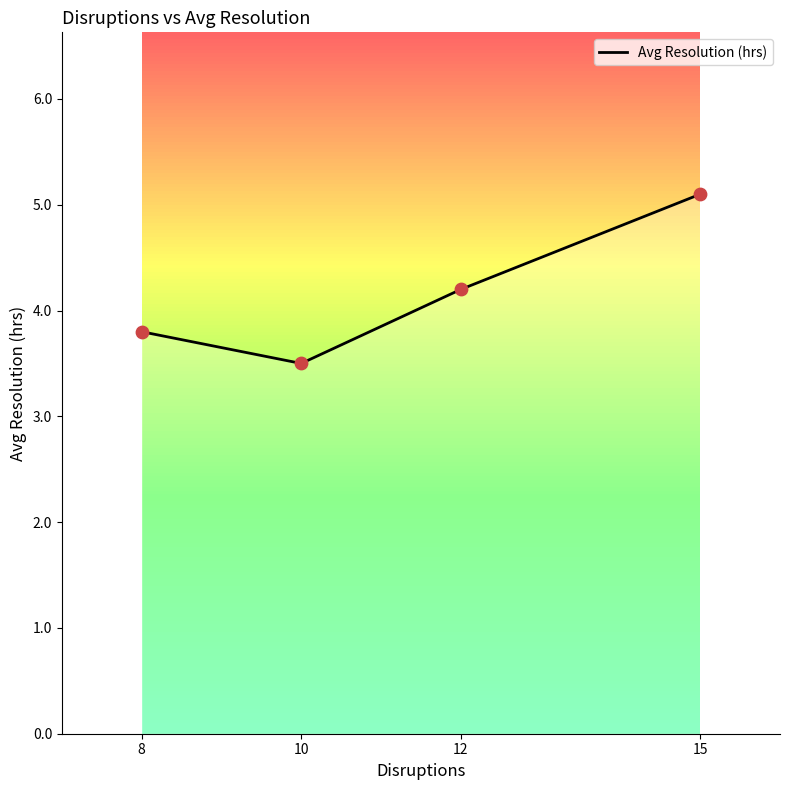

Which has a higher value, 8 or 12?

12